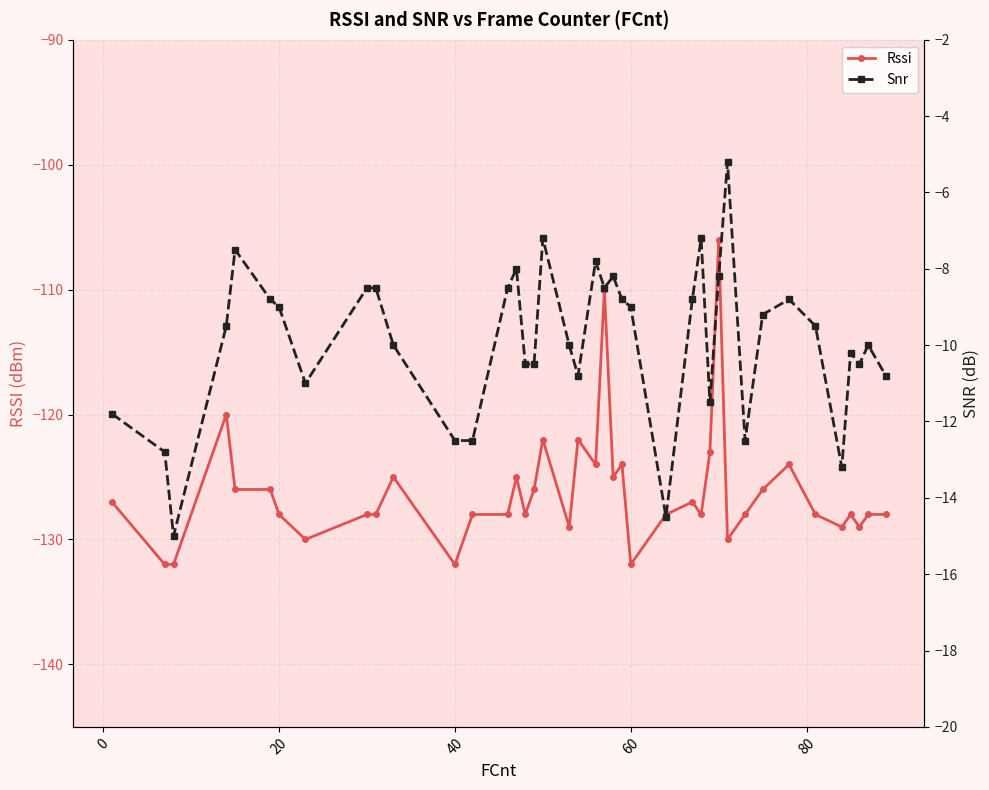

What is the maximum value for Rssi?

-106